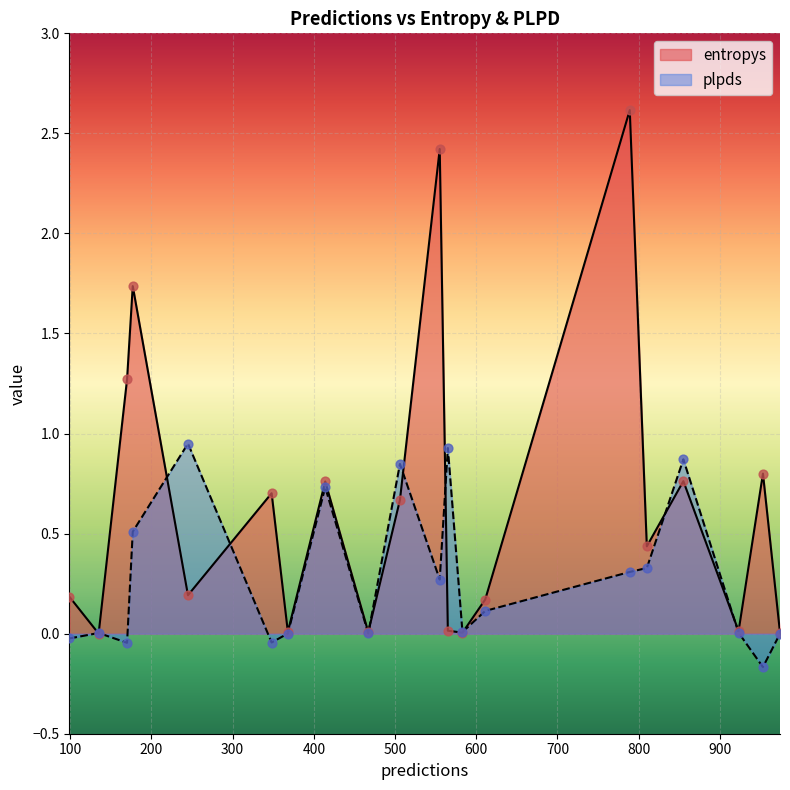

Which series has the largest total across all categories?

entropys